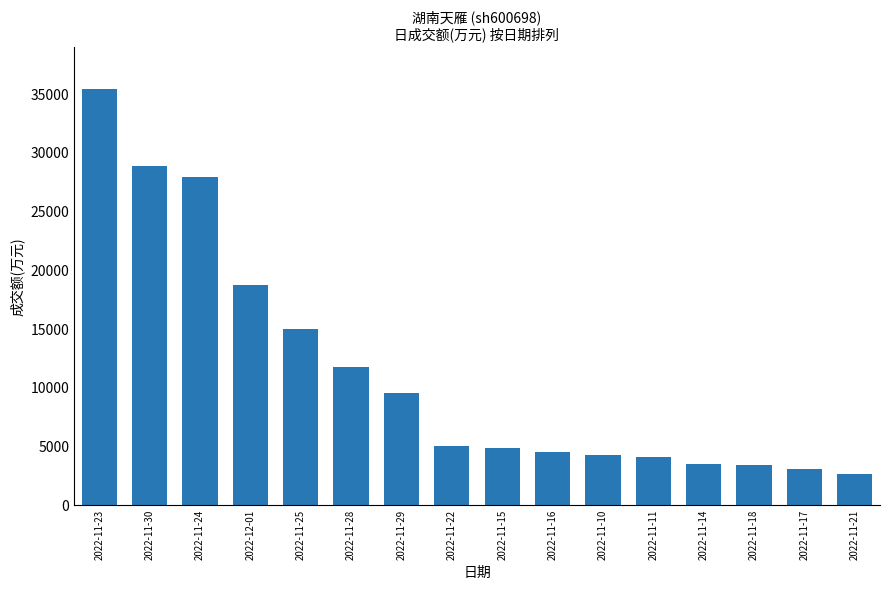

Count the number of data series in this chart.

1